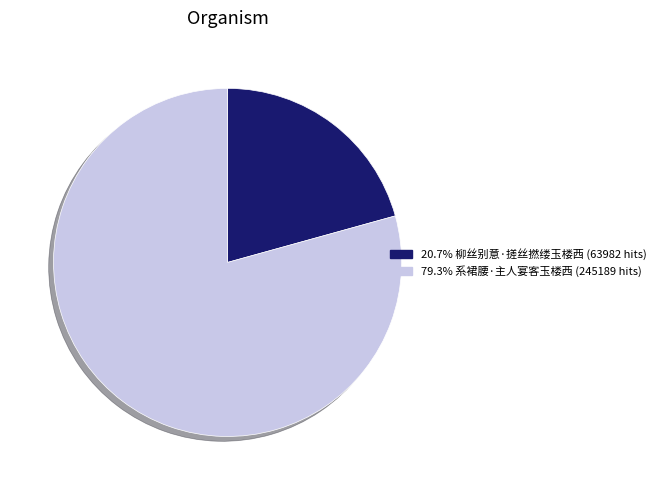

Is there any slice that represents more than half of the pie?

Yes